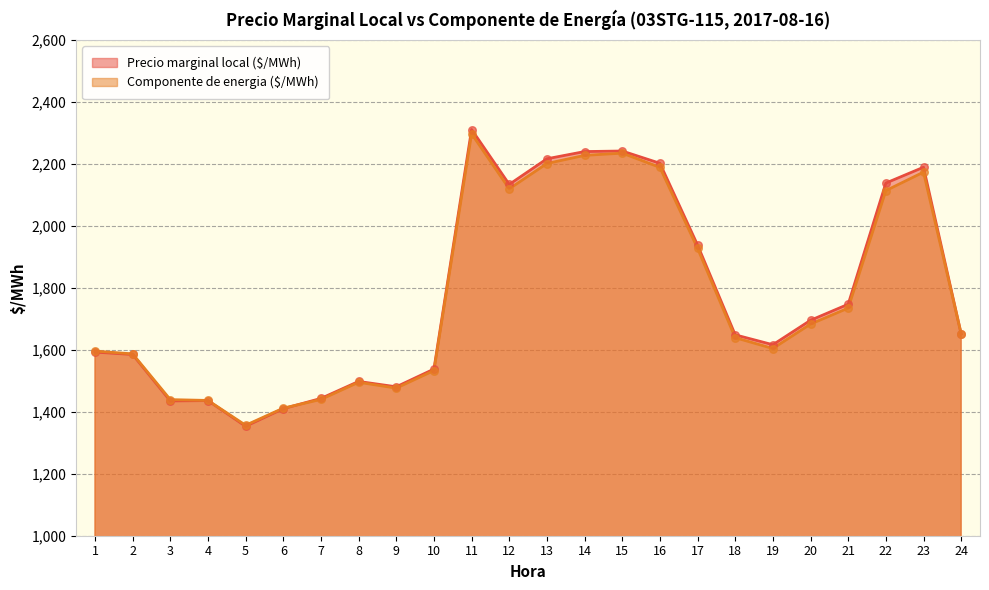

At how many categories does at least one series exceed 2280?

1